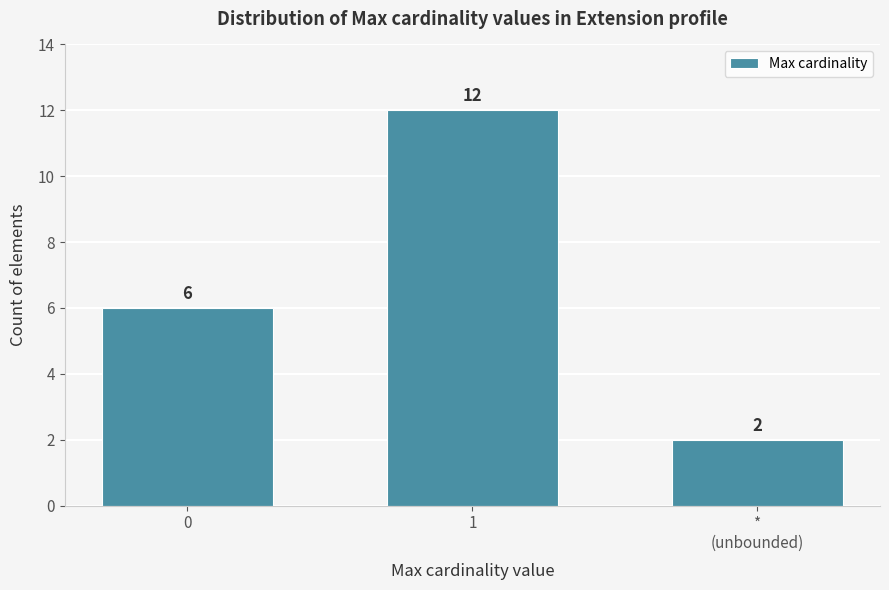

Reading right to left, extract all data points from this chart.

2	12	6